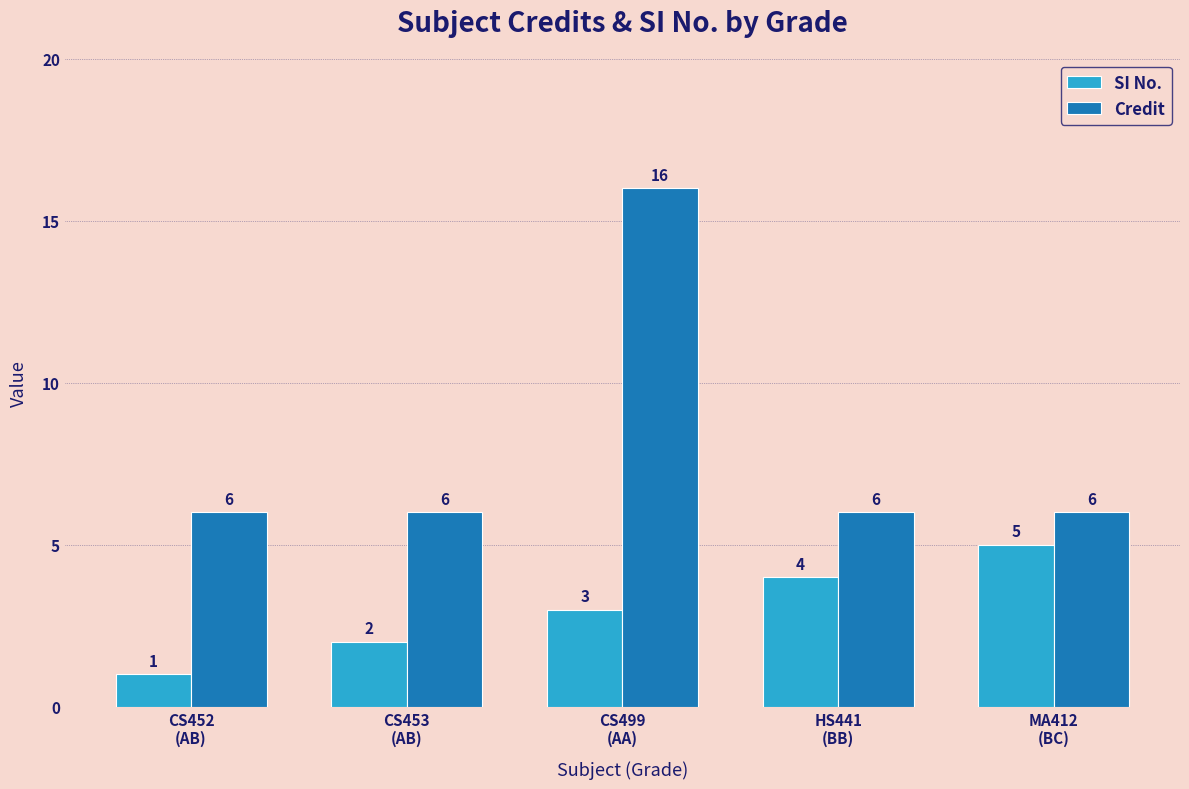

How many data points does each series have?

5